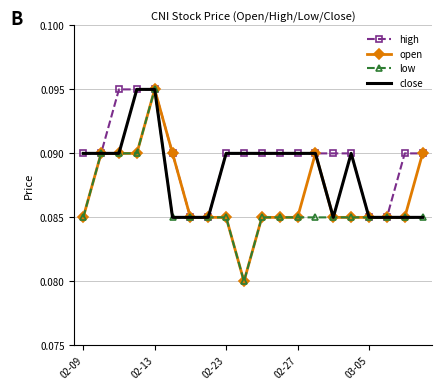

Which series has the largest total across all categories?

high